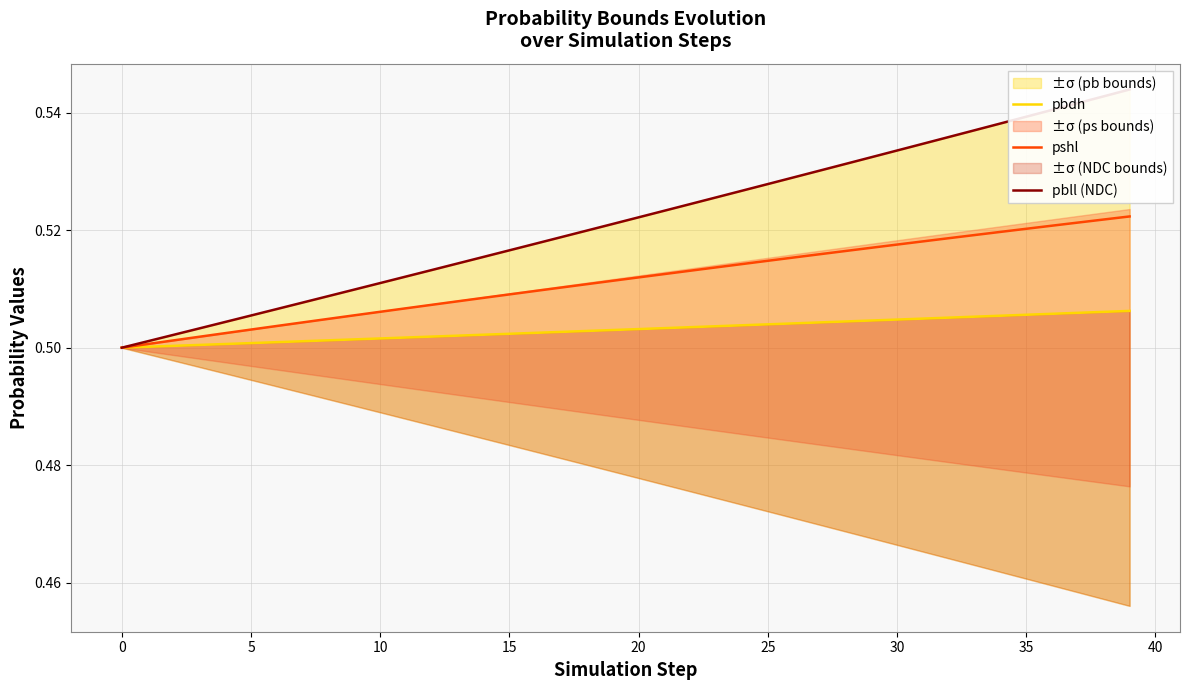

The pbdh series shows 0.8 at 15. True or false?

False